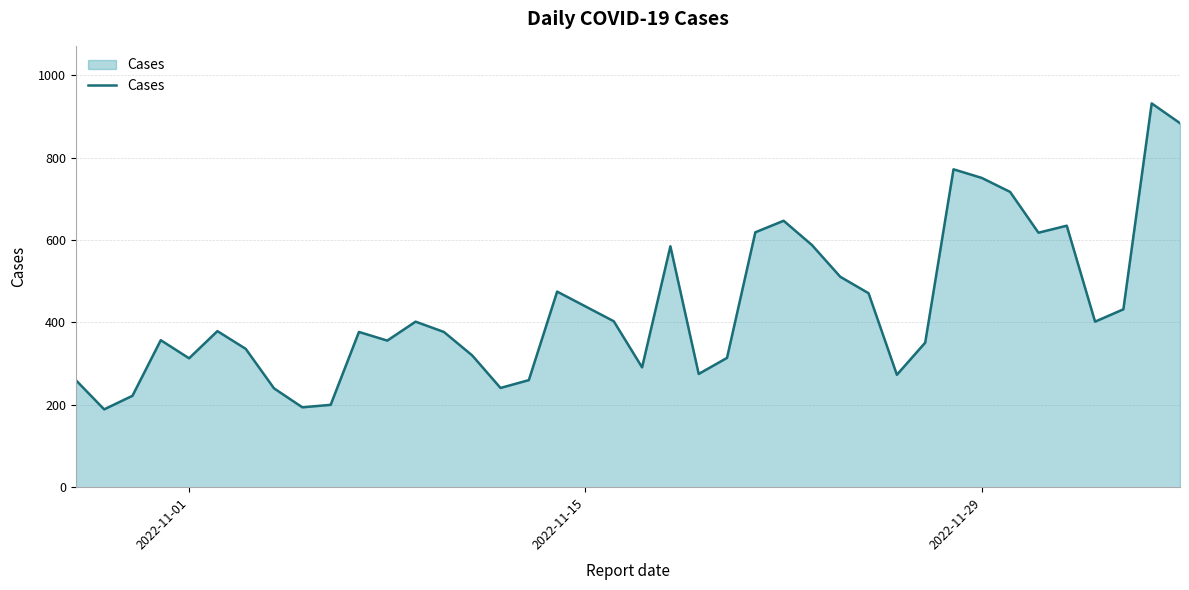

Does the chart have visible grid lines?

Yes